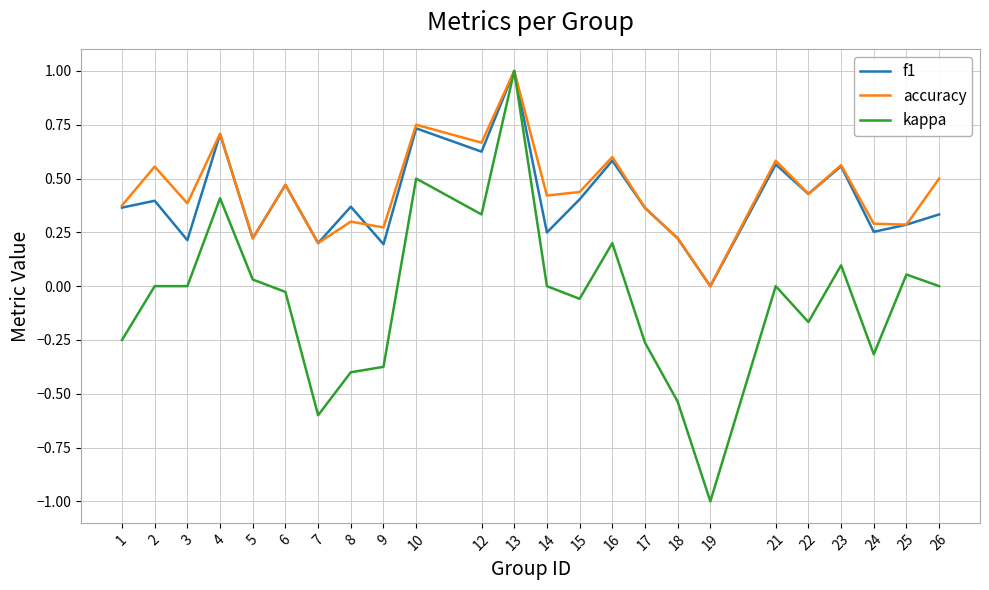

Is the value of kappa at 21 greater than the value of accuracy at 4?

No